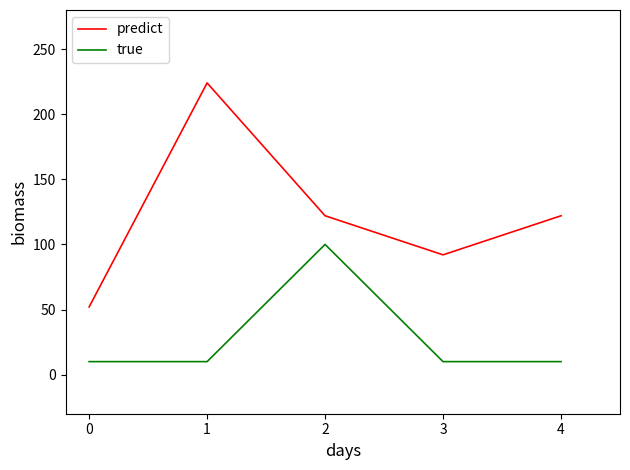

What is the highest value of the predict series?

224